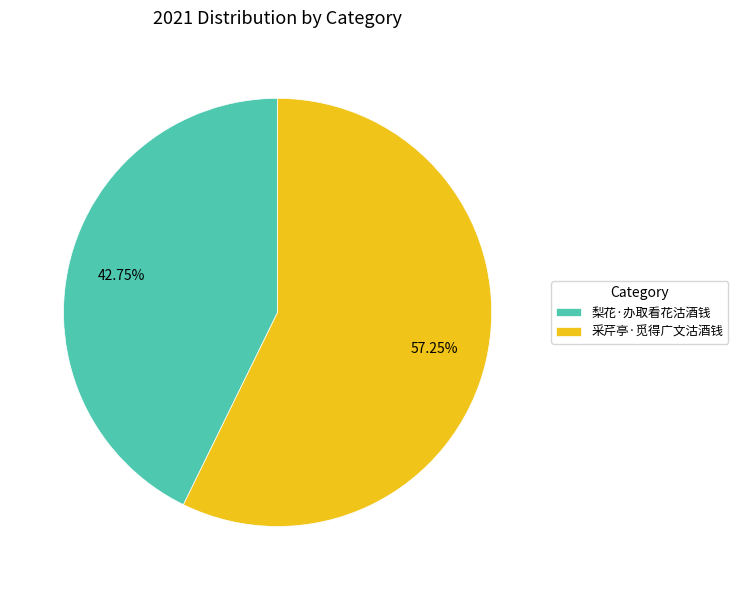

The 采芹亭·觅得广文沽酒钱 slice represents 57% of the pie. True or false?

True